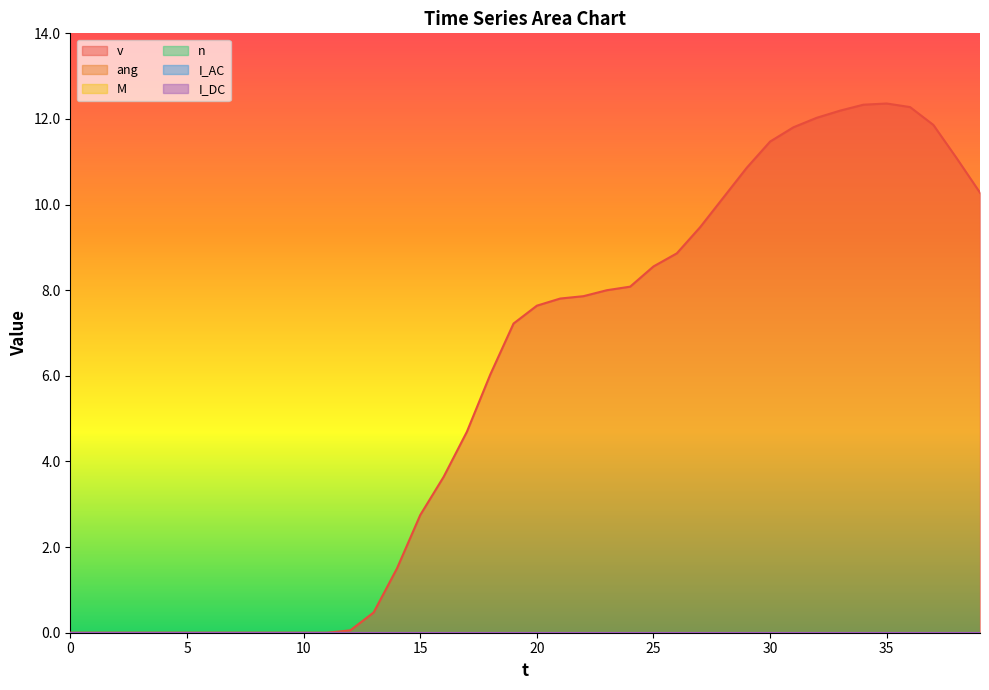

Does the chart have visible grid lines?

No